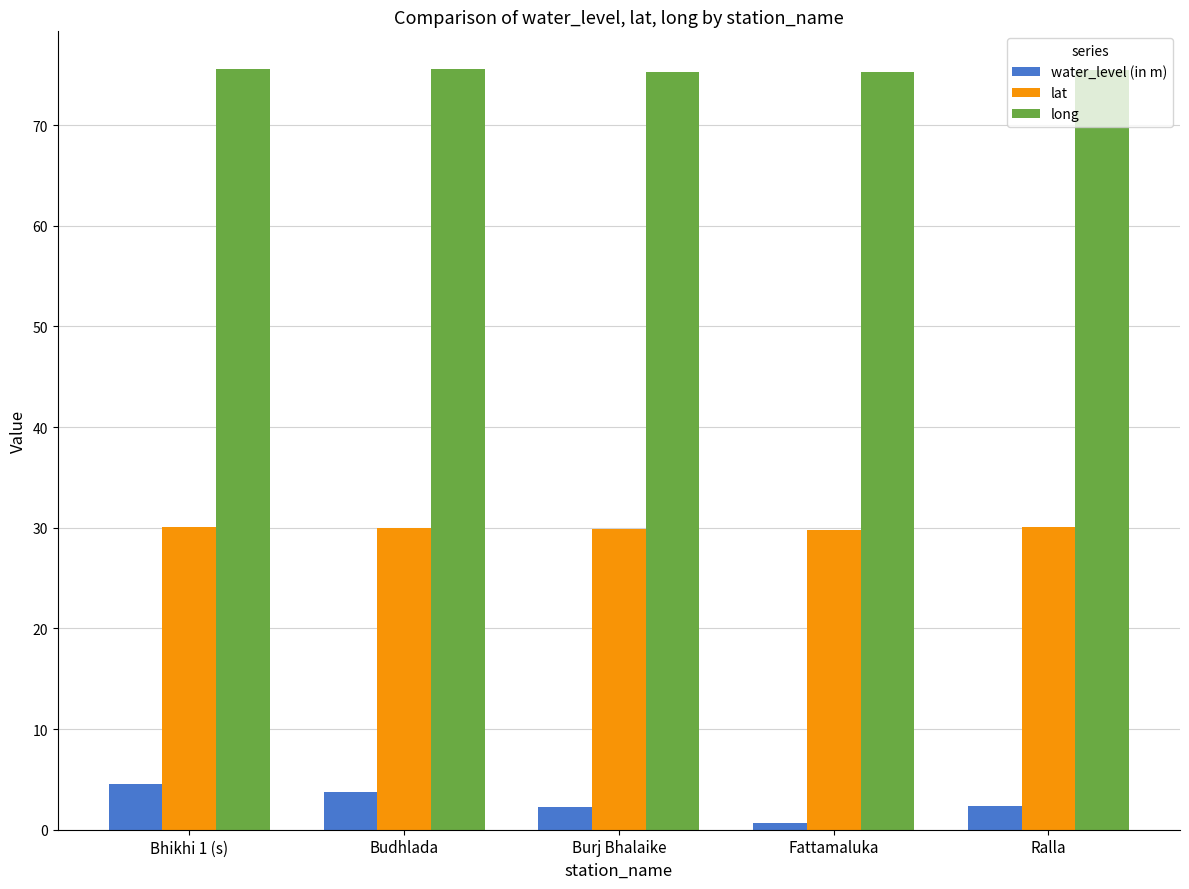

What is the sum of the water_level (in m) values at Budhlada and Ralla?

6.1